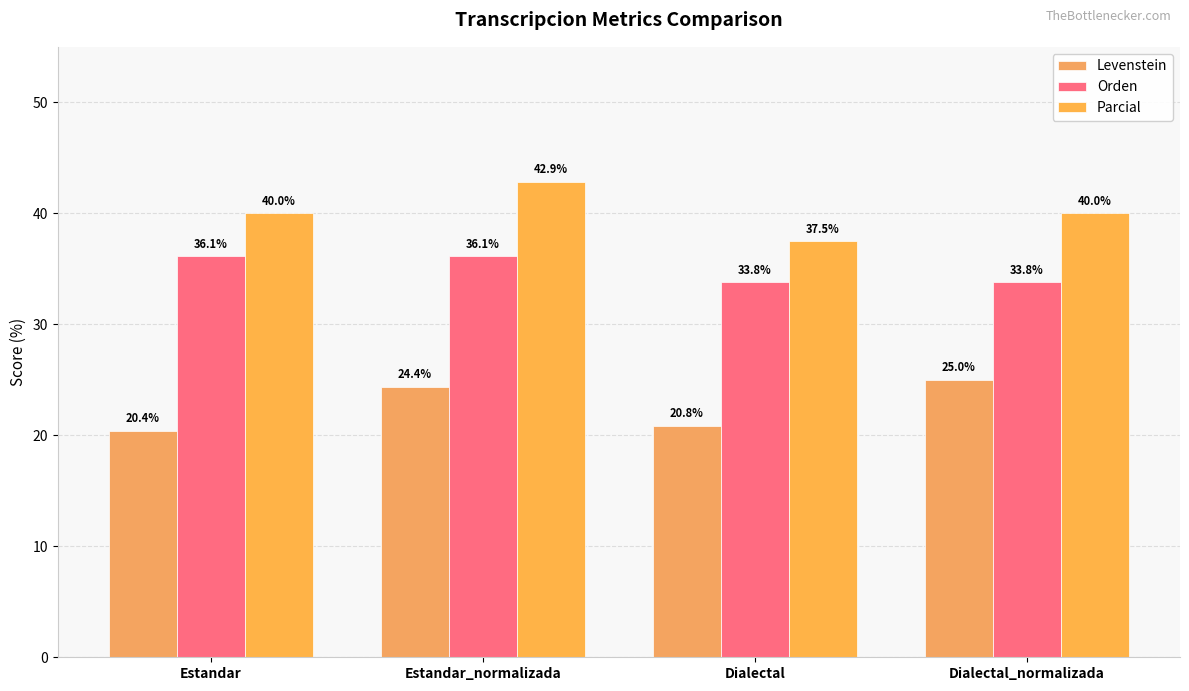

What is the greatest value displayed?

42.9